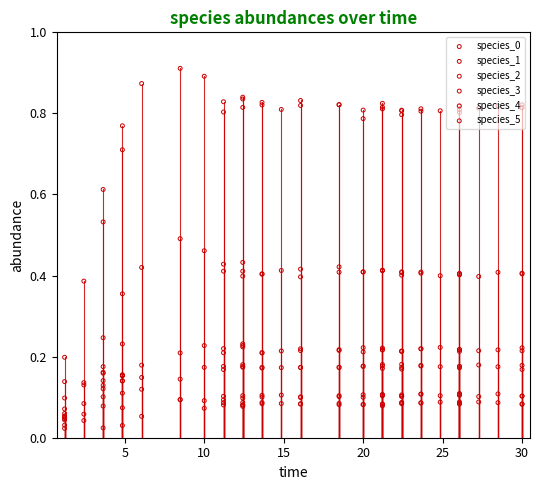

Which series reaches the minimum Y coordinate?

species_3